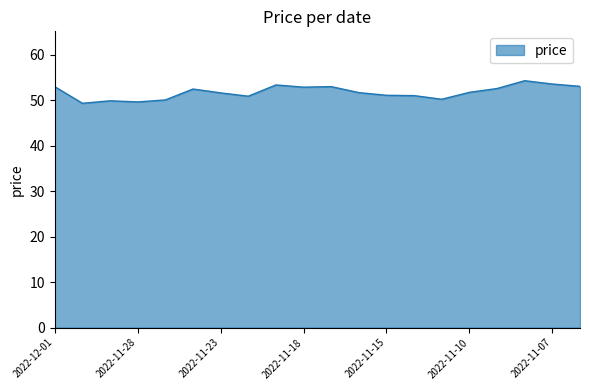

What is the maximum value shown in the chart?

54.3